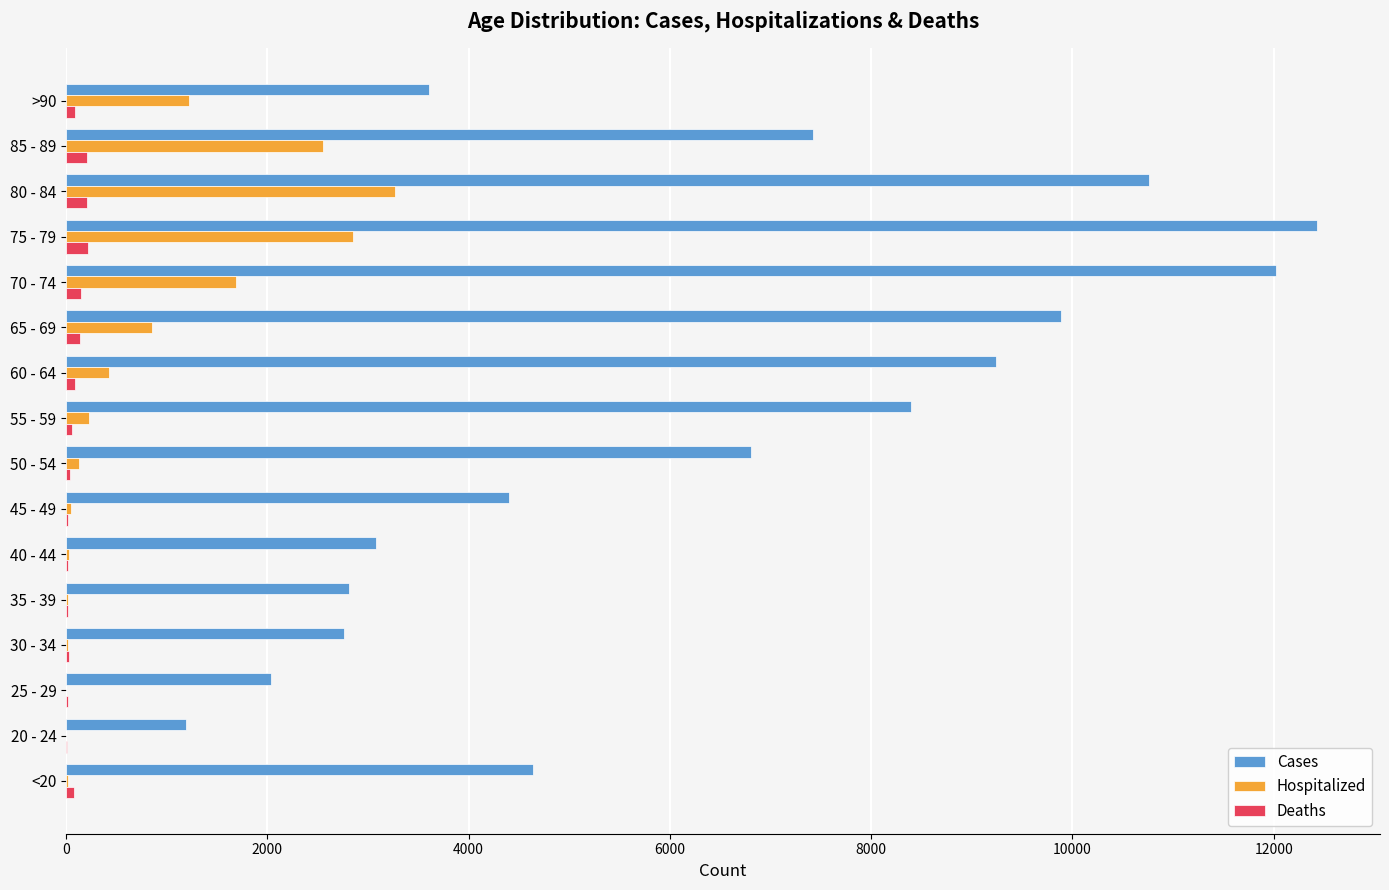

The value of Hospitalized at 85 - 89 is 4321. True or false?

False